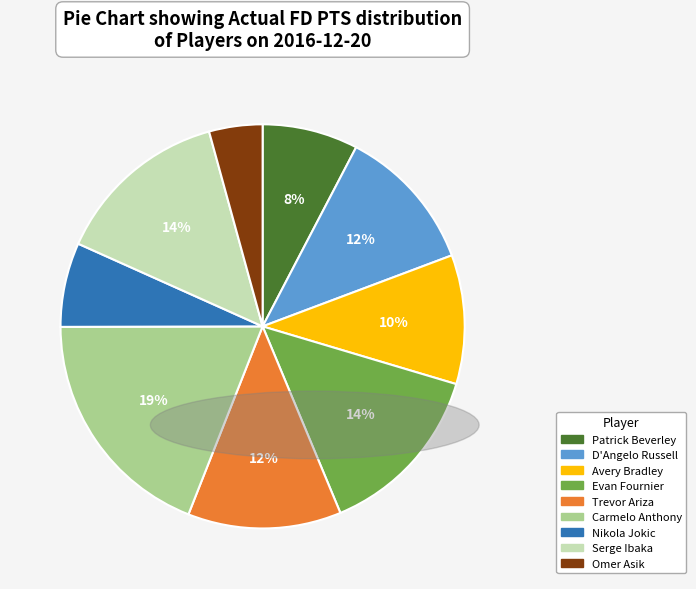

True or false: Serge Ibaka accounts for 14% of the total.

True